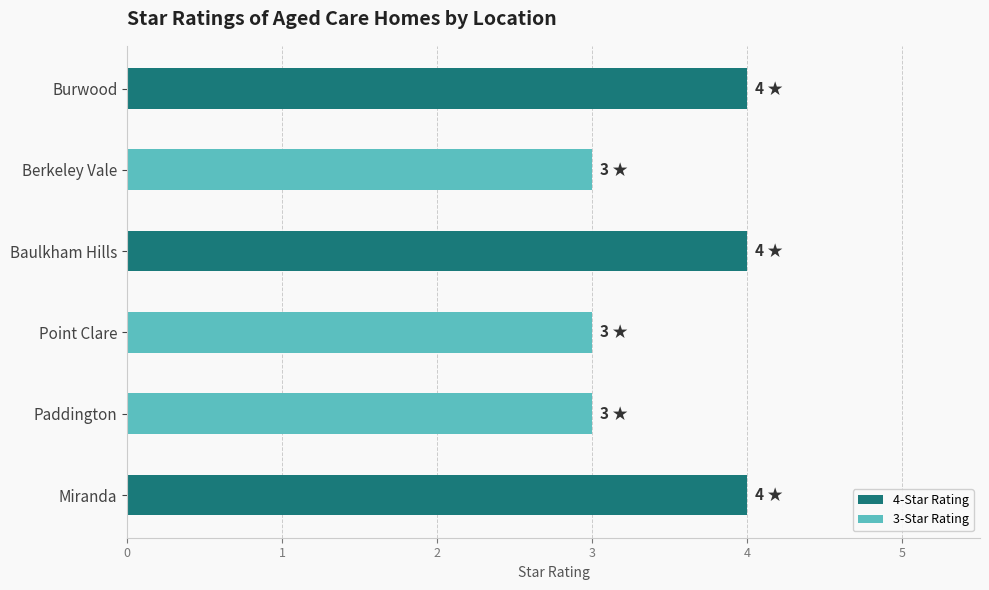

What value does the data have at Paddington?

3